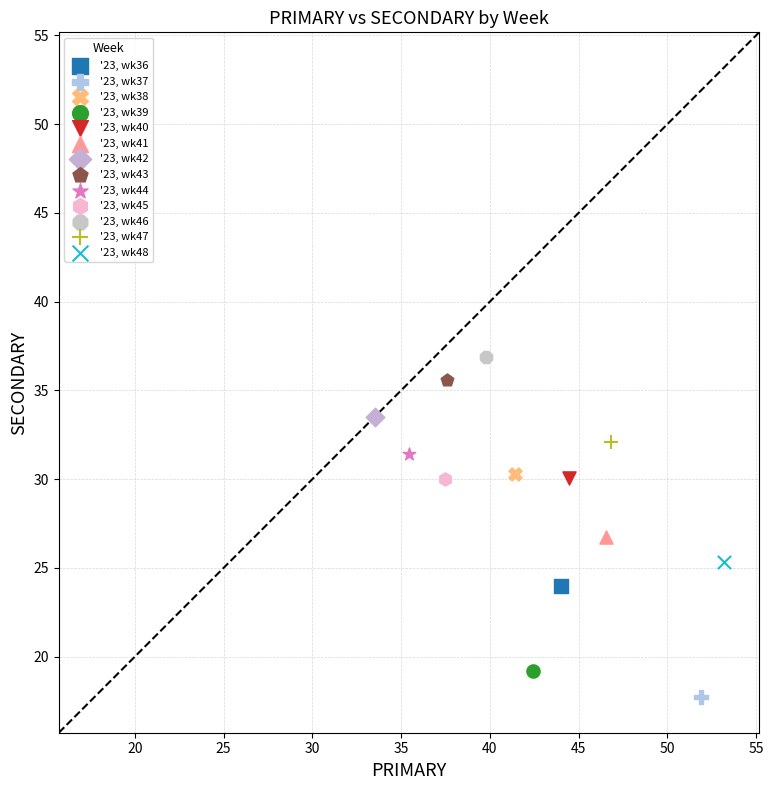

What are all the series names shown in the legend?

'23, wk36, '23, wk37, '23, wk38, '23, wk39, '23, wk40, '23, wk41, '23, wk42, '23, wk43, '23, wk44, '23, wk45, '23, wk46, '23, wk47, '23, wk48